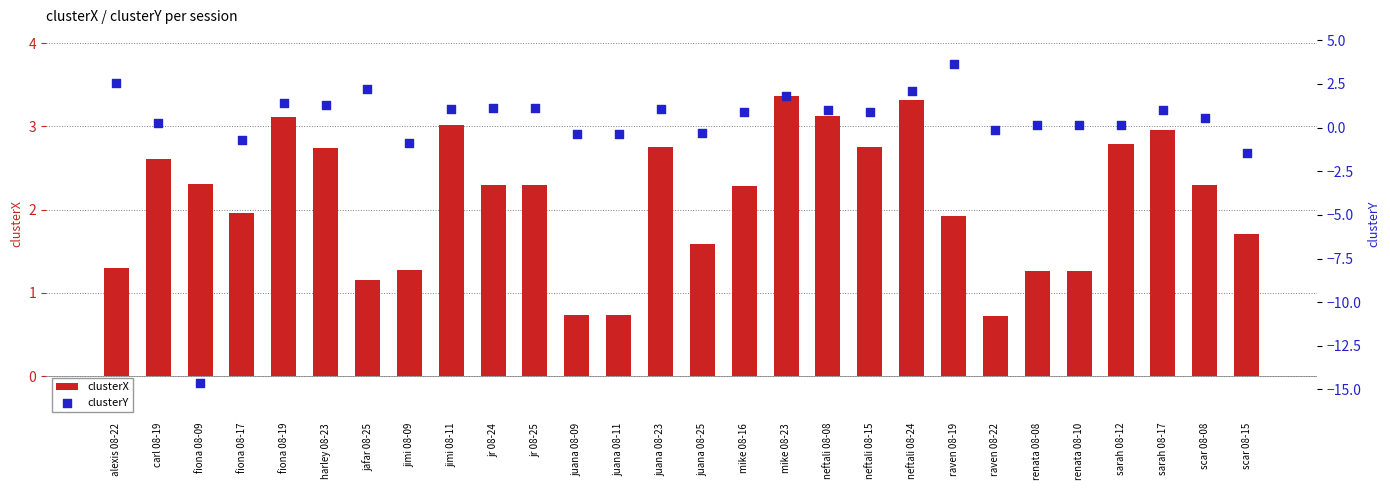

Which series has the largest total across all categories?

clusterX